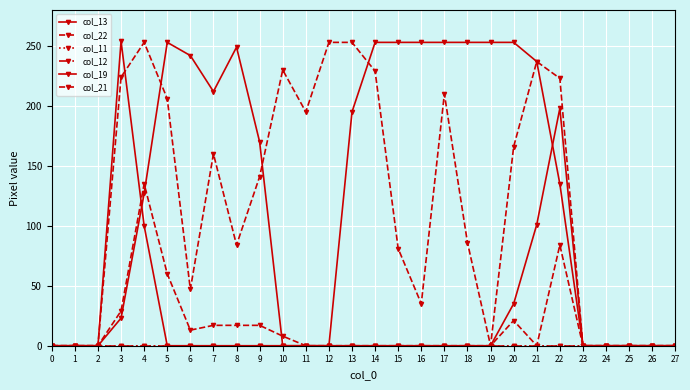

At 8, list the series in order from smallest to largest.

col_11, col_12, col_19, col_22, col_21, col_13